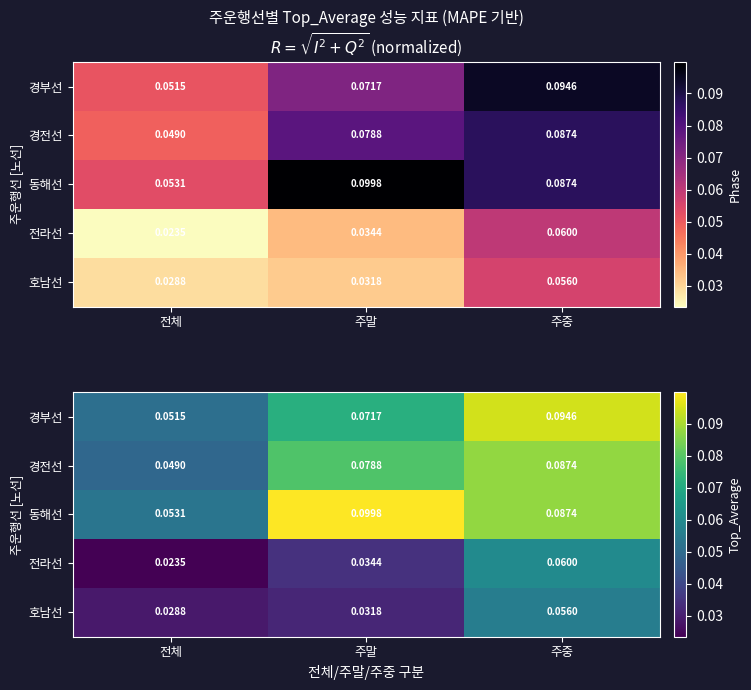

The 동해선 series shows 0.0 at 주말. True or false?

False